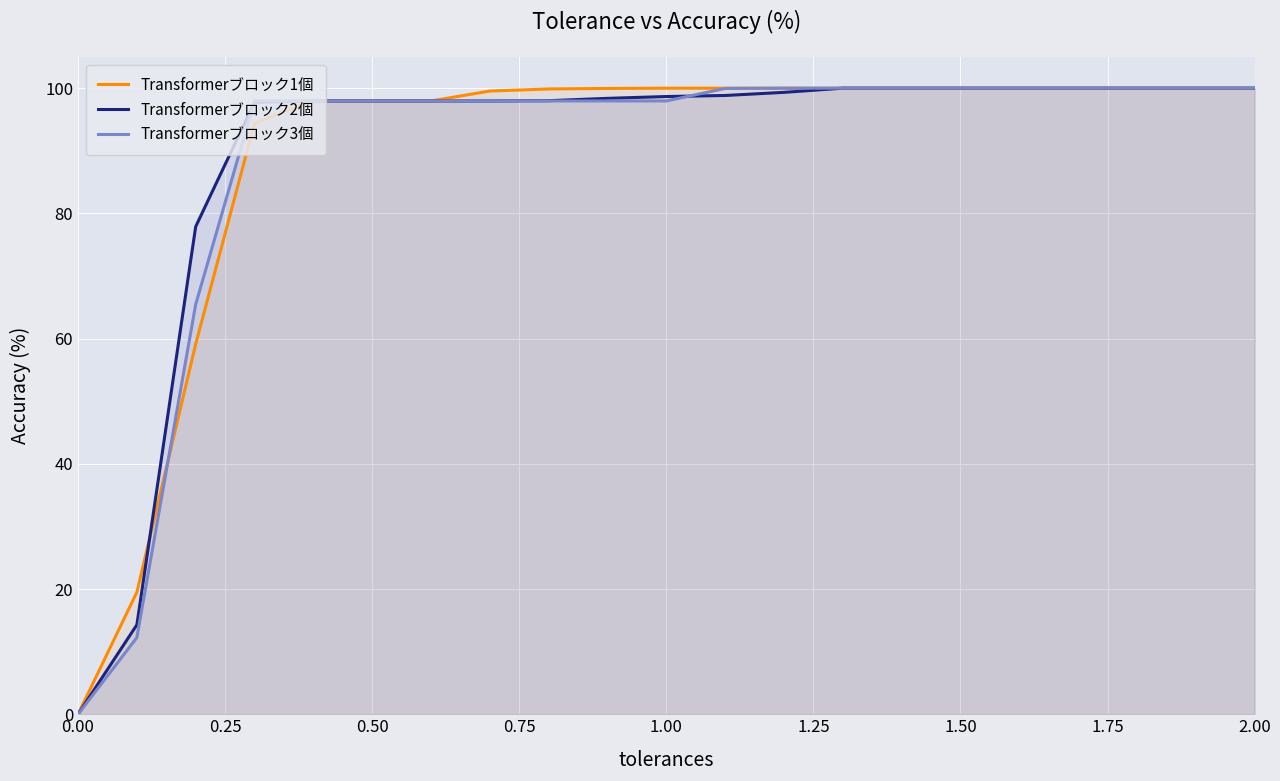

What is the greatest value displayed?

100.0